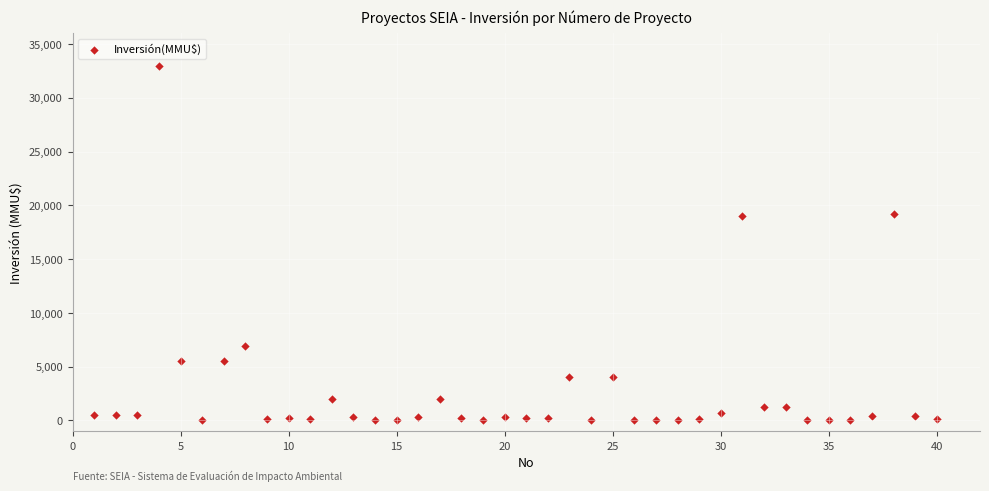

What is the range of X values (max minus min)?

39